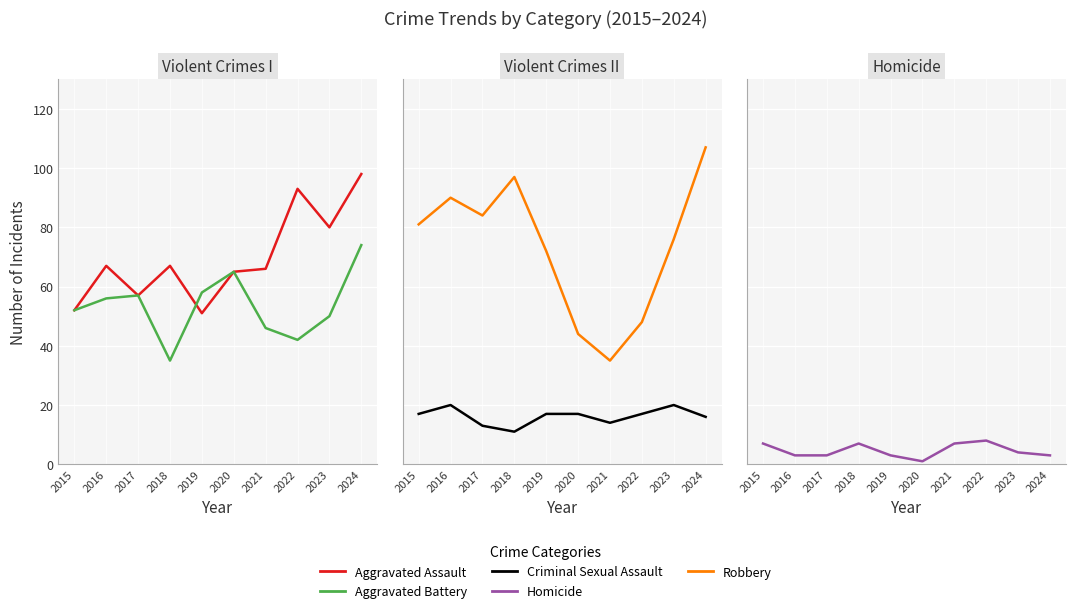

At how many categories does at least one series exceed 77?

7